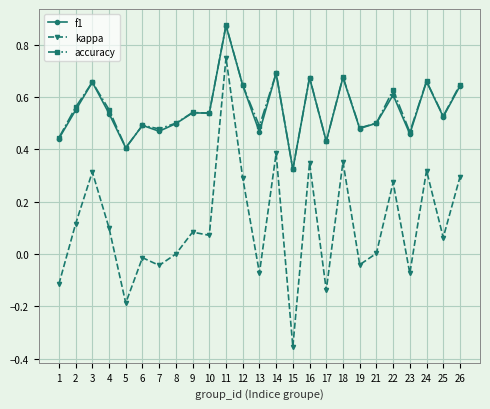

Which category has the lowest value across all series?

15